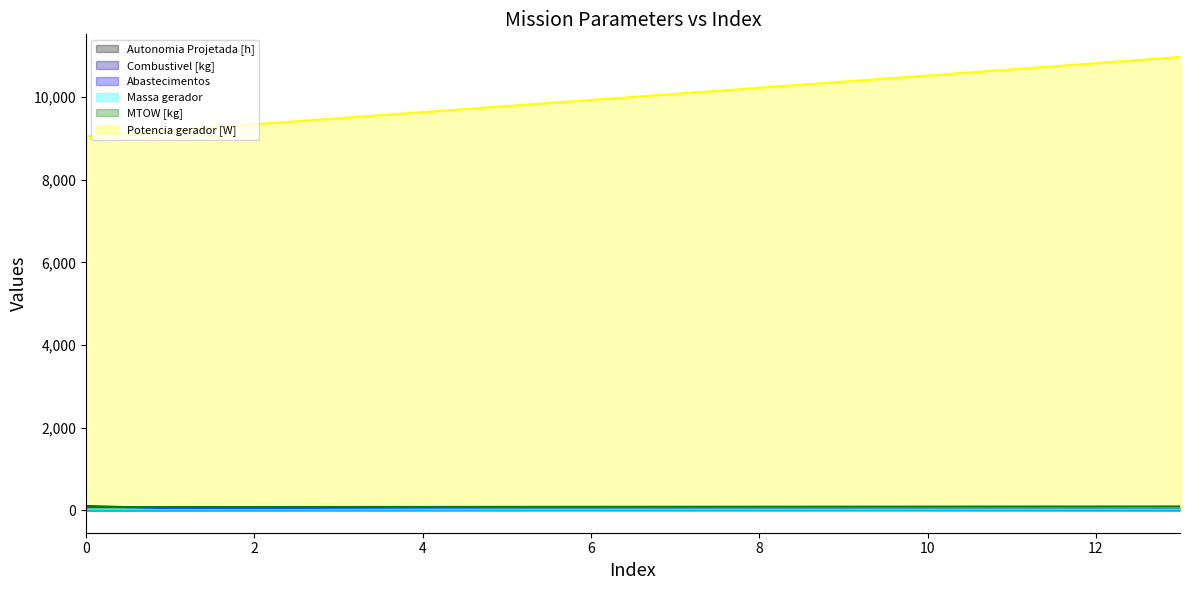

Which category has the highest value across all series?

13